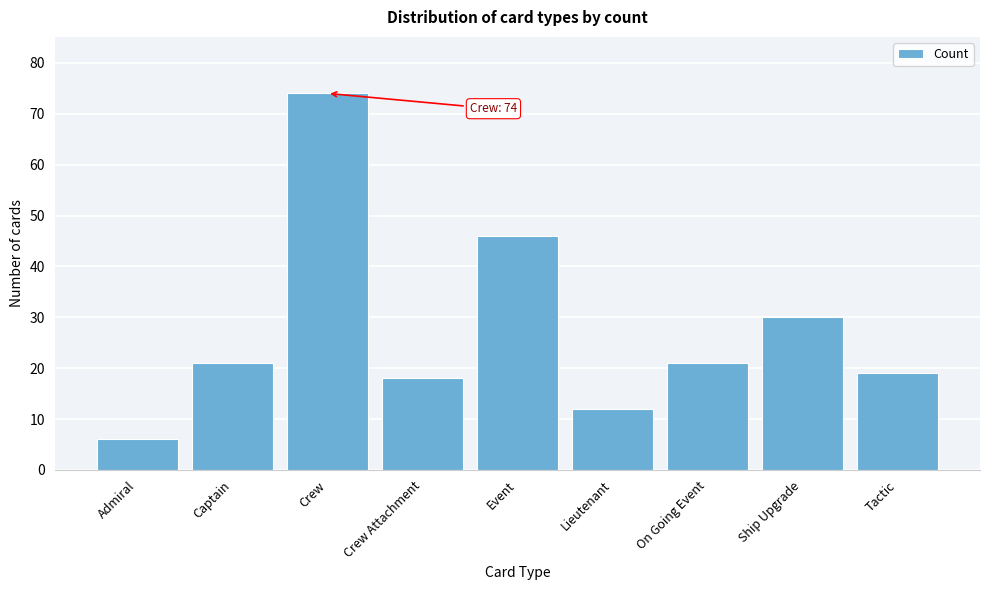

Reading left to right, what are all the values shown in this chart?

6	21	74	18	46	12	21	30	19